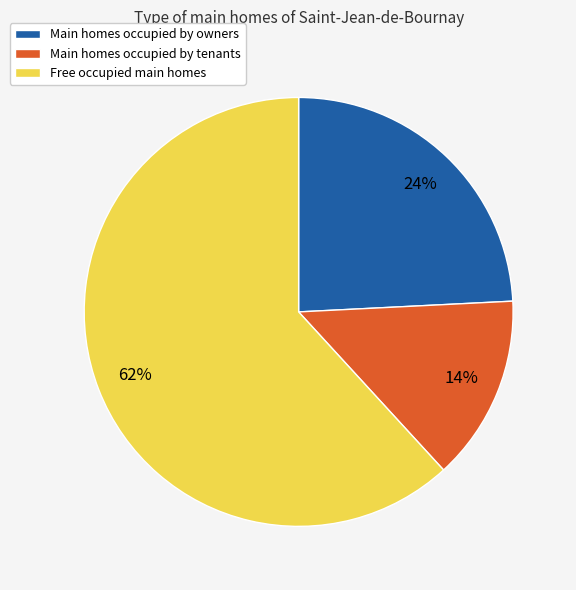

How many segments does this pie chart have?

3